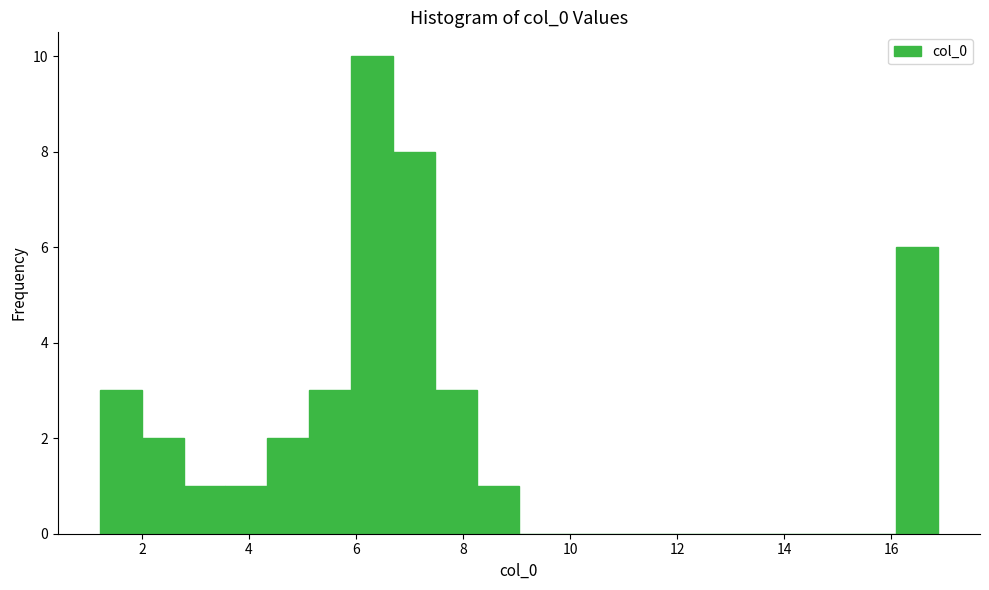

Read against the x-axis, roughly where is the centre of the tallest bar?

6.4